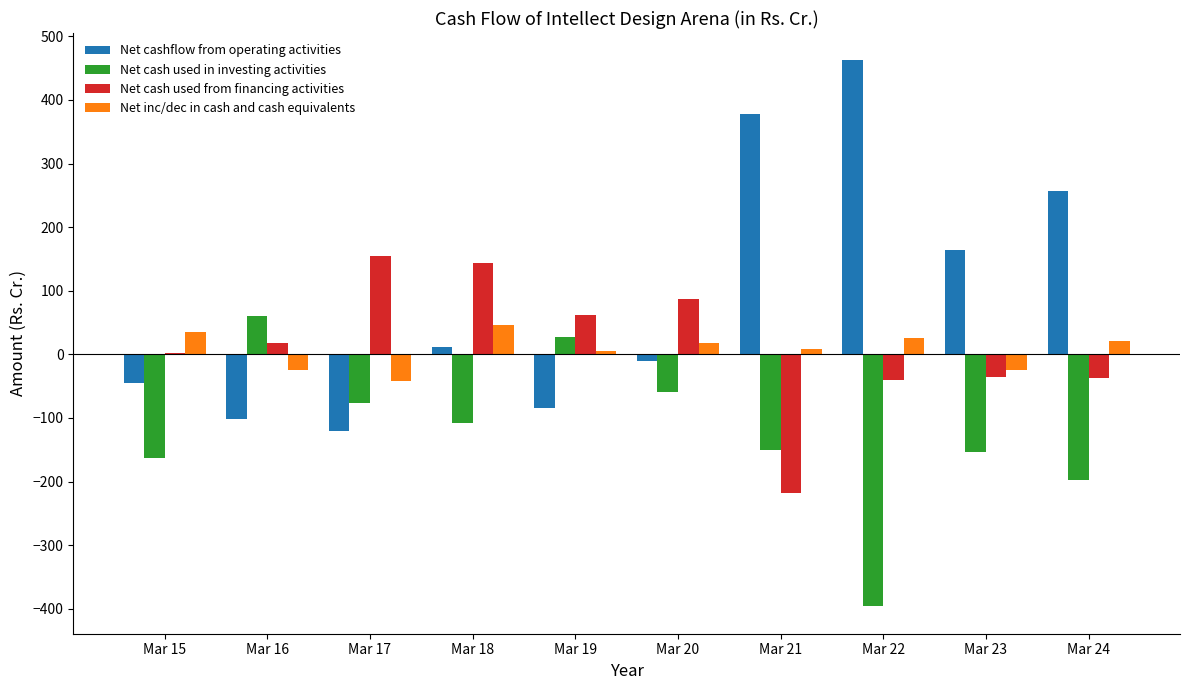

The value of Net inc/dec in cash and cash equivalents at Mar 20 is 17.2. True or false?

True